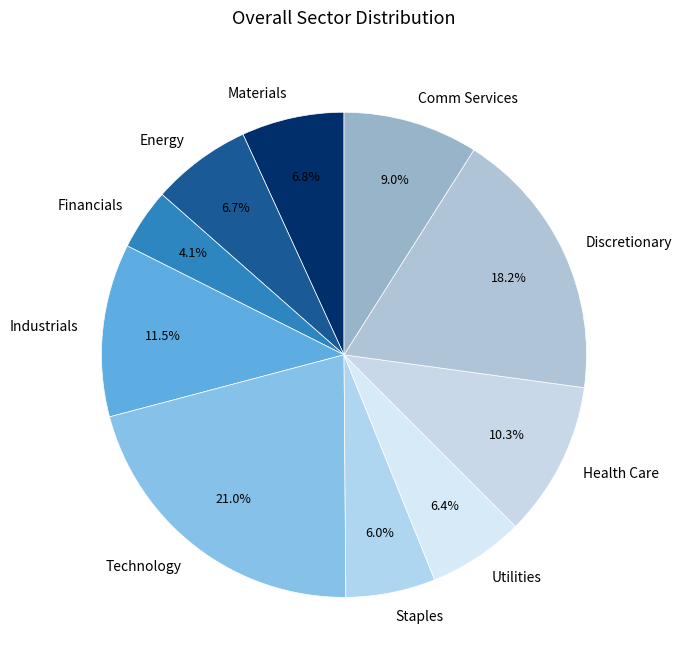

How many segments does this pie chart have?

10